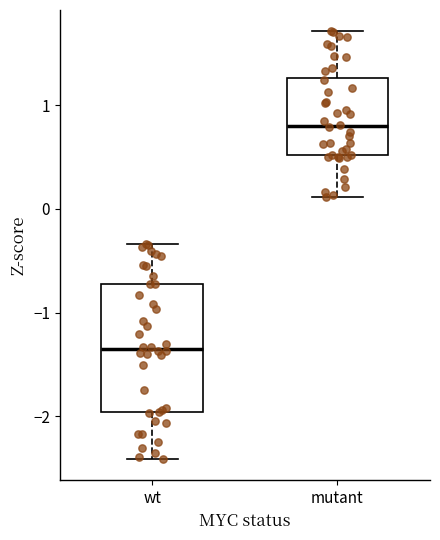

Where does the median line of the box for mutant sit on the y-axis? The values are not printed on the chart, so give them approximately, as read against the axis.

0.8